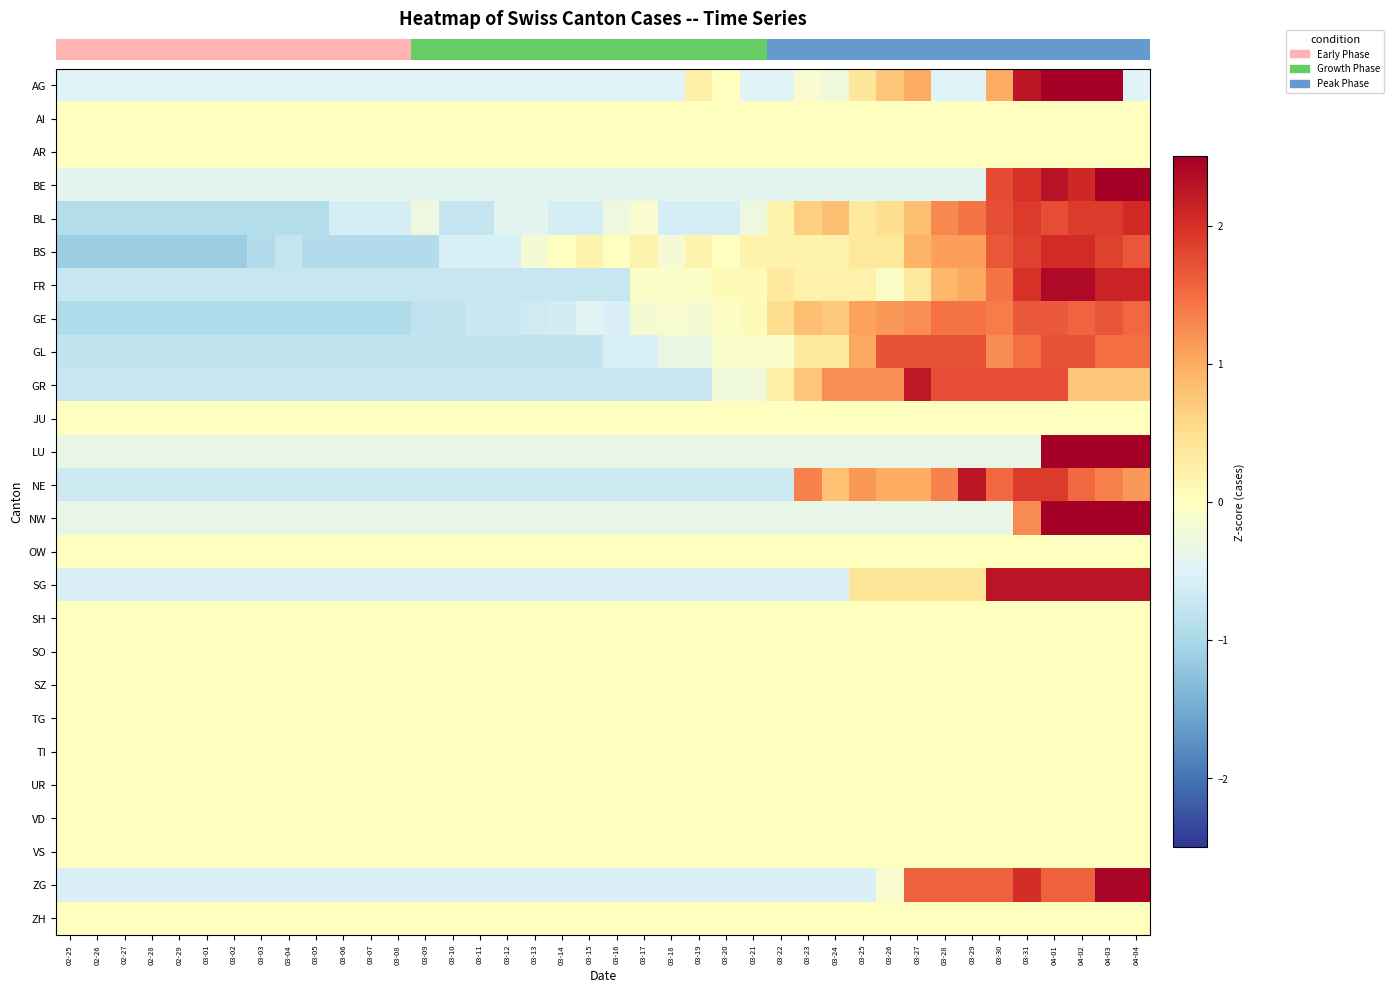

At which category is the sum across all series the highest?

04-01